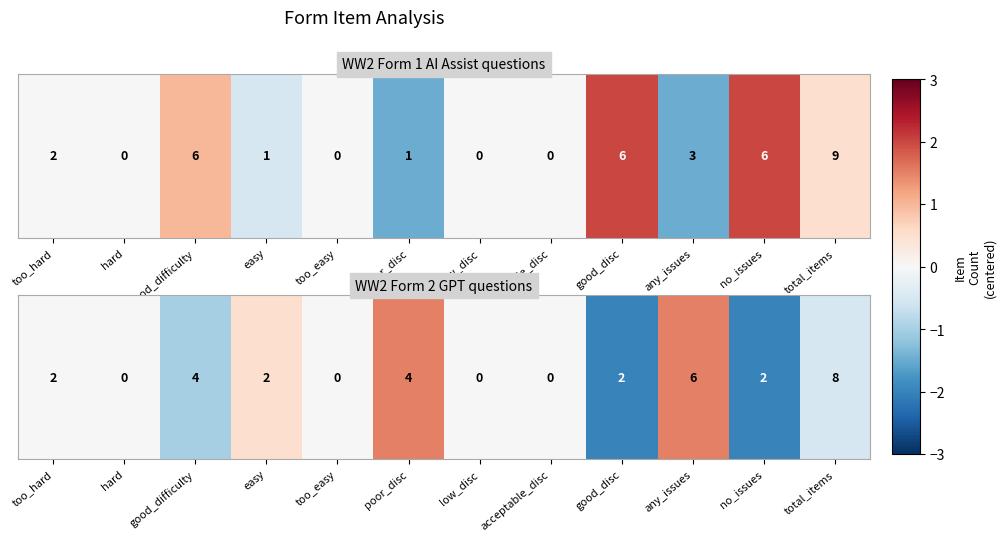

Between no_issues and acceptable_disc, which is larger?

acceptable_disc